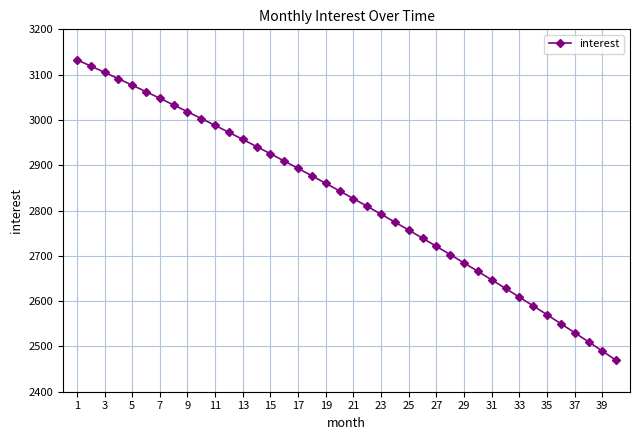

True or false: there are more than 0 points higher than both neighbors.

False